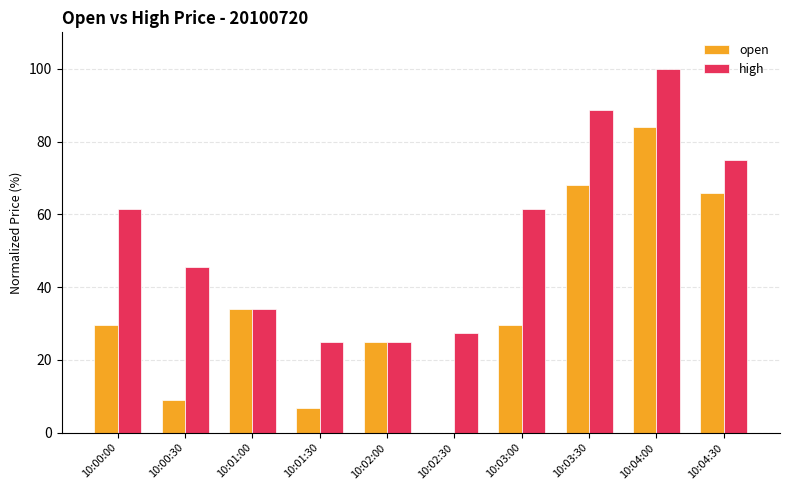

What is the spread (max minus min) of values at 10:04:00?

15.9